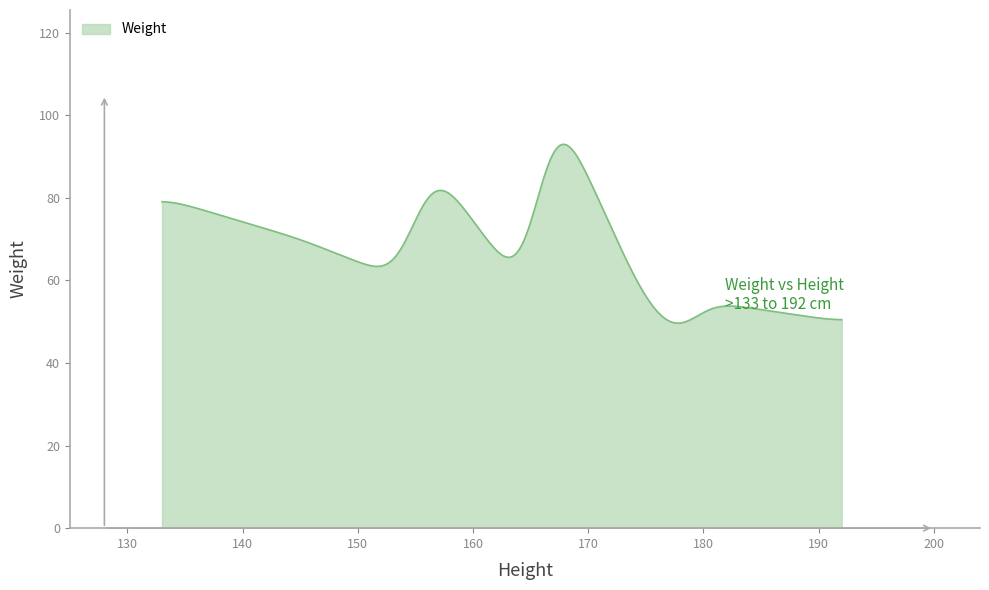

What is the greatest value displayed?

92.9